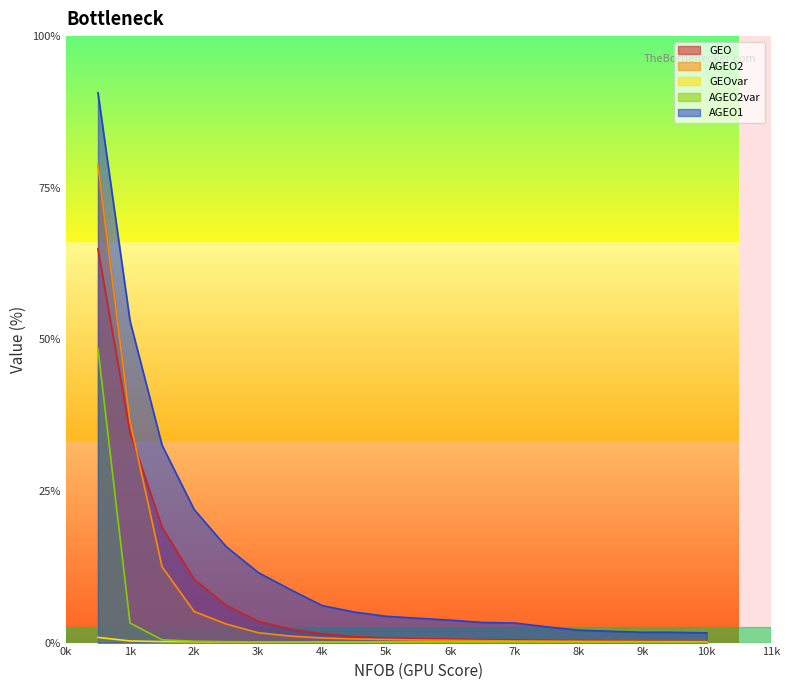

At 5k, list the series in order from smallest to largest.

AGEO2var, GEOvar, AGEO2, GEO, AGEO1